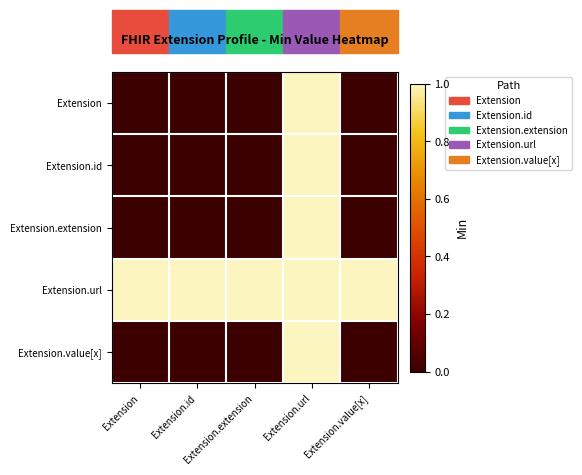

What is the difference between the highest and lowest values at Extension.value[x]?

1